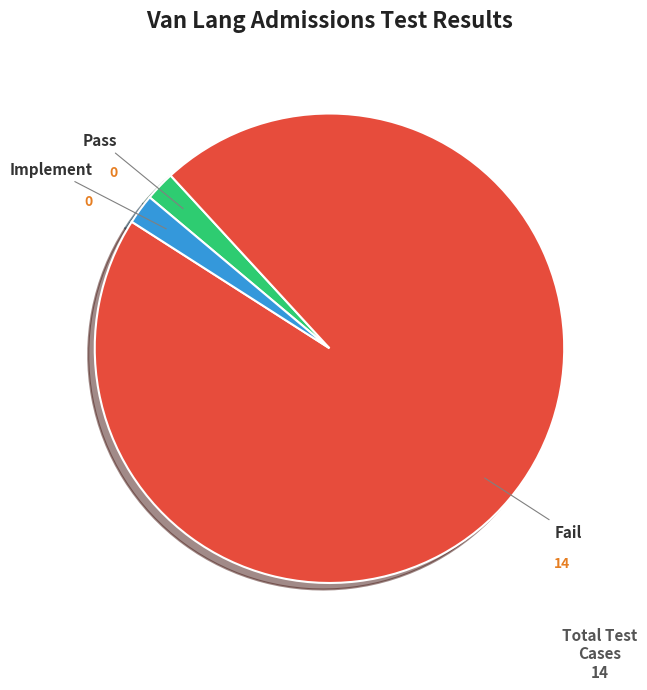

Does any single category account for the majority?

Yes